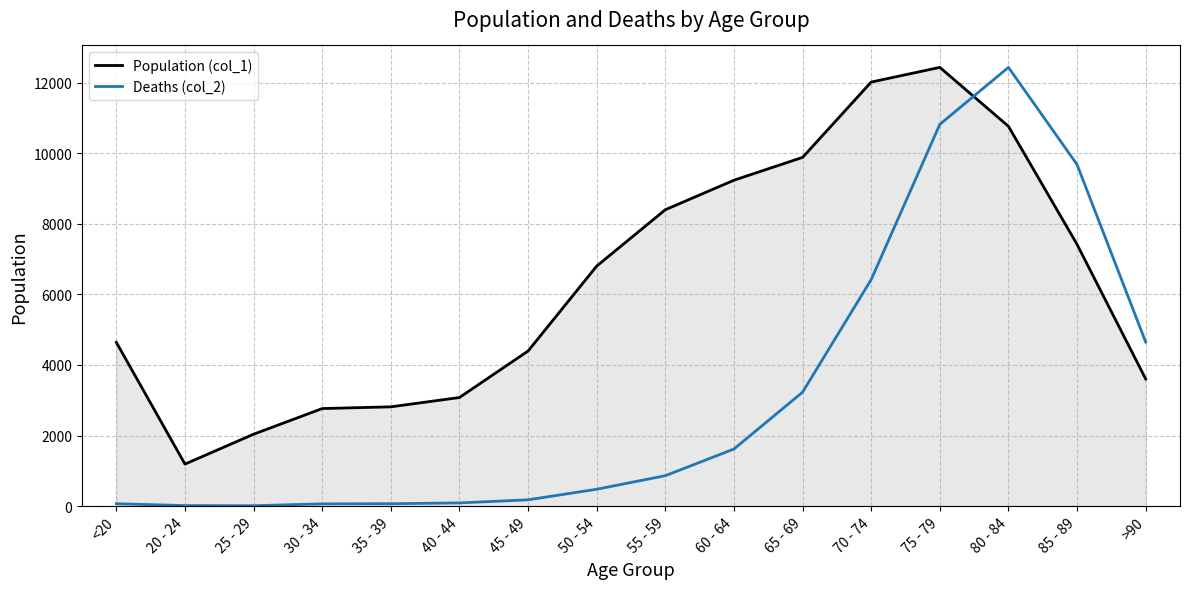

Where is Deaths (col_2) nearest to the value 6222?

70 - 74